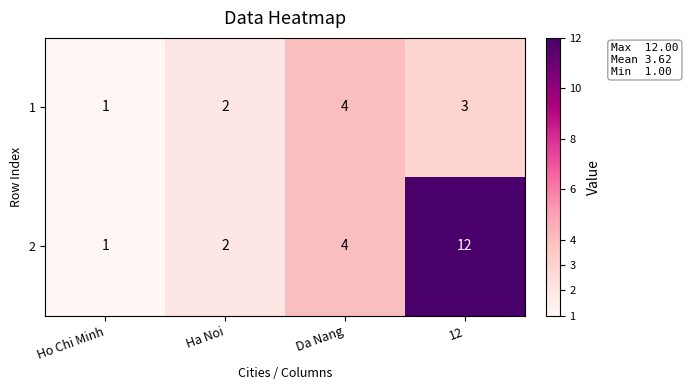

Which category has the highest value in the 2 series?

12